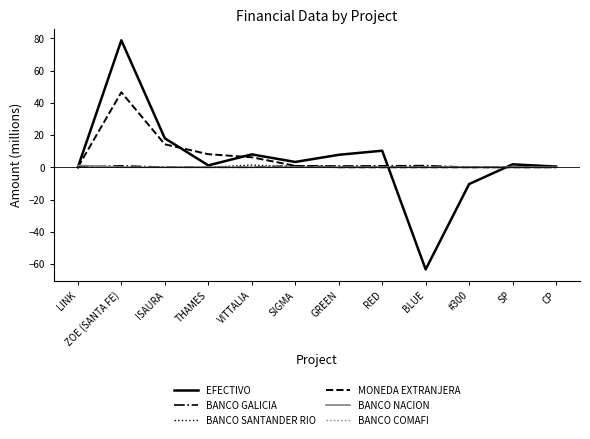

What is the maximum value for BANCO NACION?

1.2